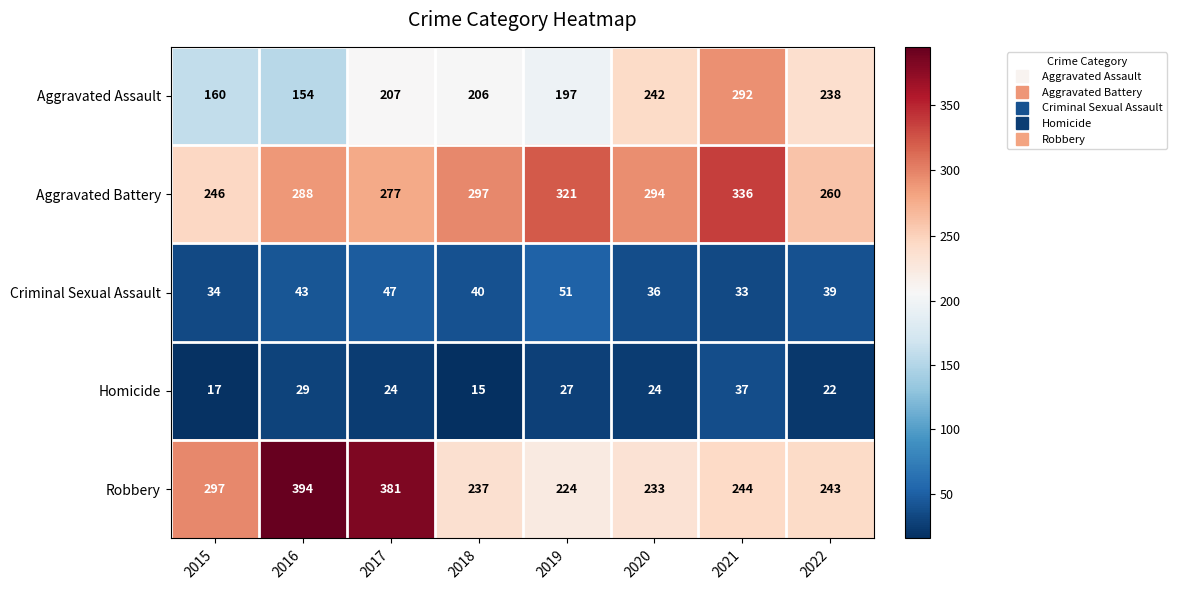

What is the difference between the maximum and minimum values in the Homicide series?

22